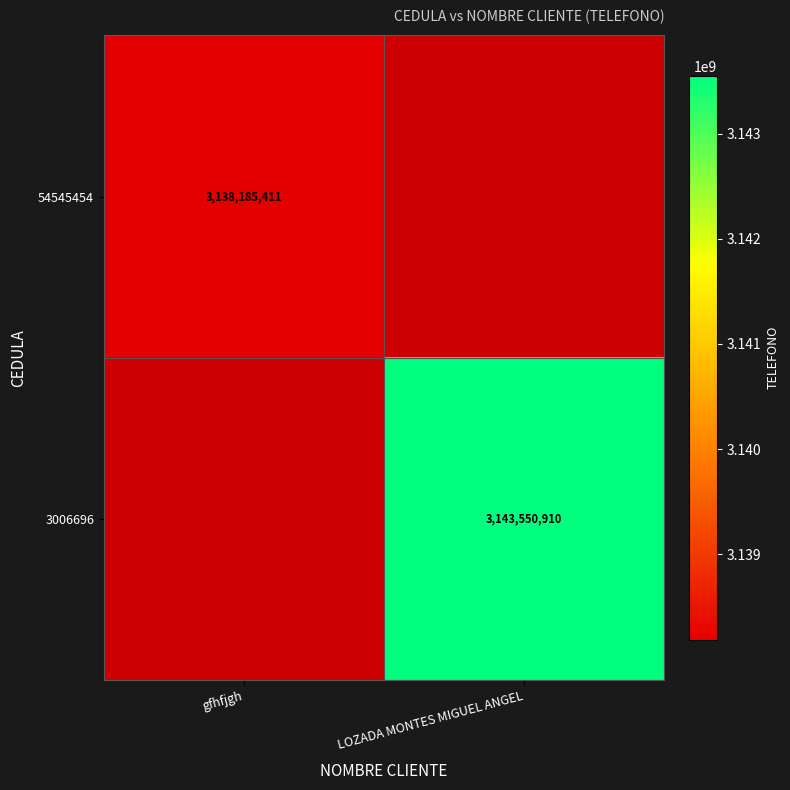

The 54545454 series shows 665560526 at gfhfjgh. True or false?

False